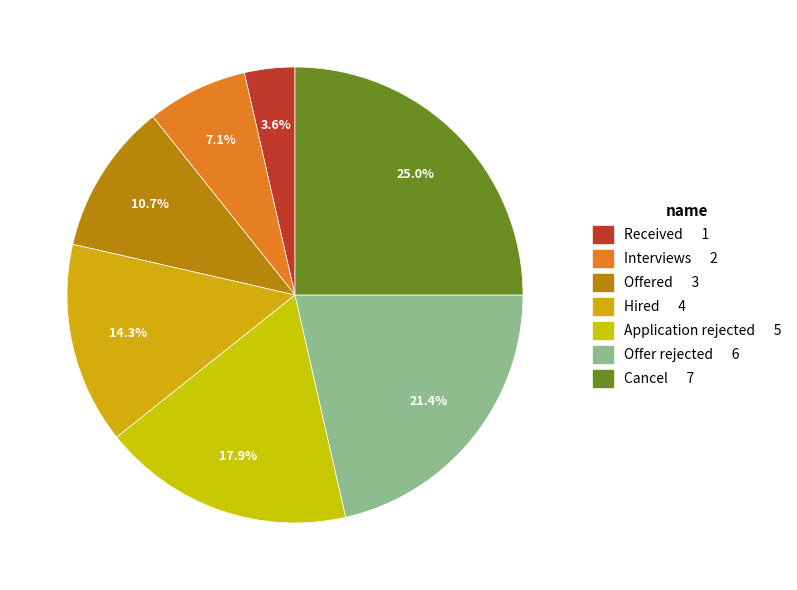

Which category has the smallest portion of the pie?

Received